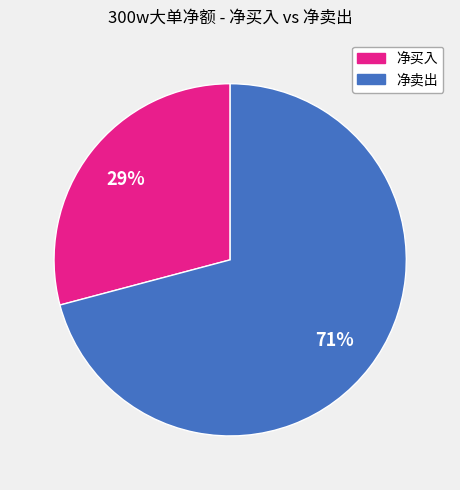

To the nearest percent, what is the average slice percentage?

50%